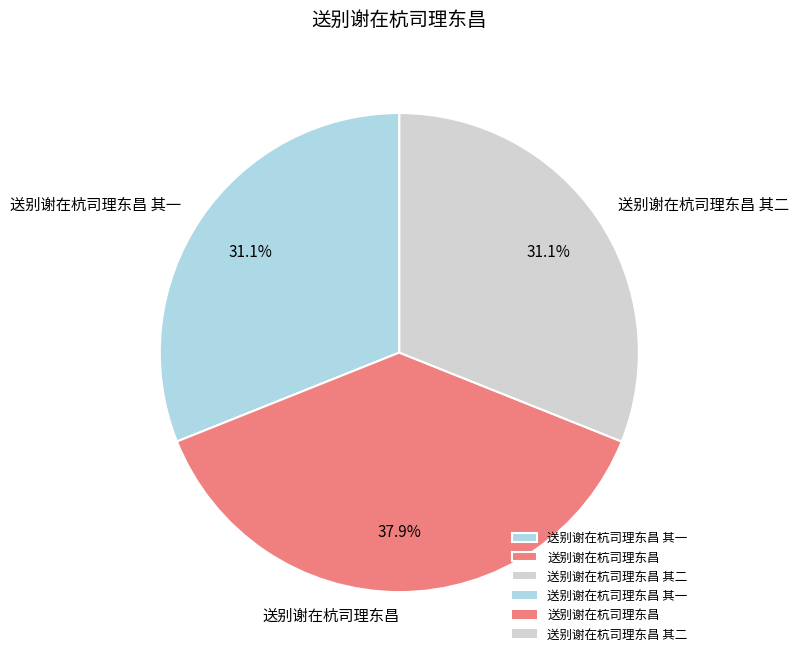

The 送别谢在杭司理东昌 slice represents 38% of the pie. True or false?

True